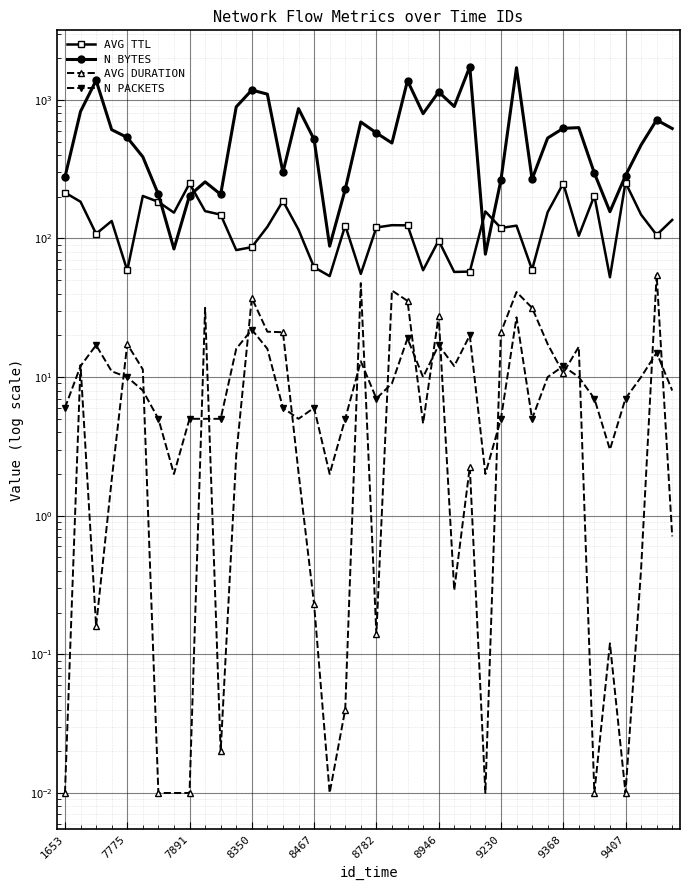

Read the N BYTES value at 30.

268.0